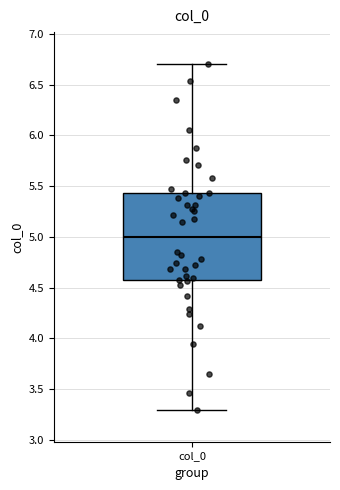

Transcribe this box plot: give where the median line is, the range the box spans, and where the two whiskers end, as read against the y-axis. The values are not printed on the chart, so give them approximately, as read against the axis.

median 5.00, box 4.55 to 5.45, whiskers 3.30 to 6.70